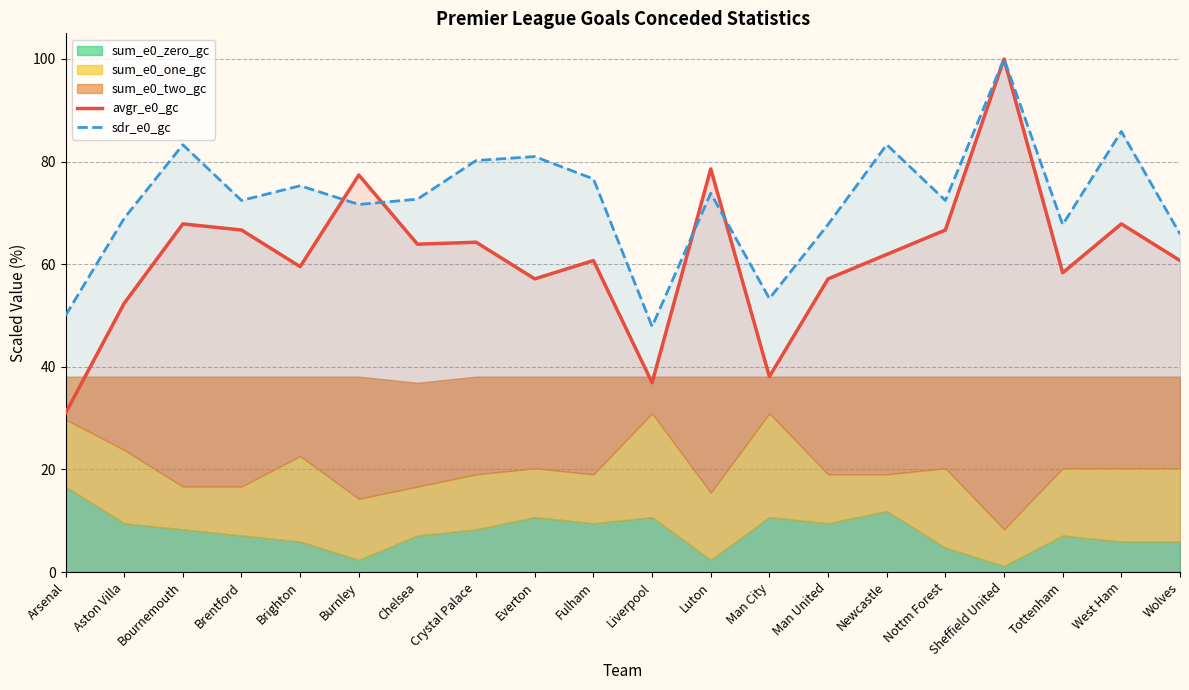

True or false: sdr_e0_gc and avgr_e0_gc intersect in this chart.

True